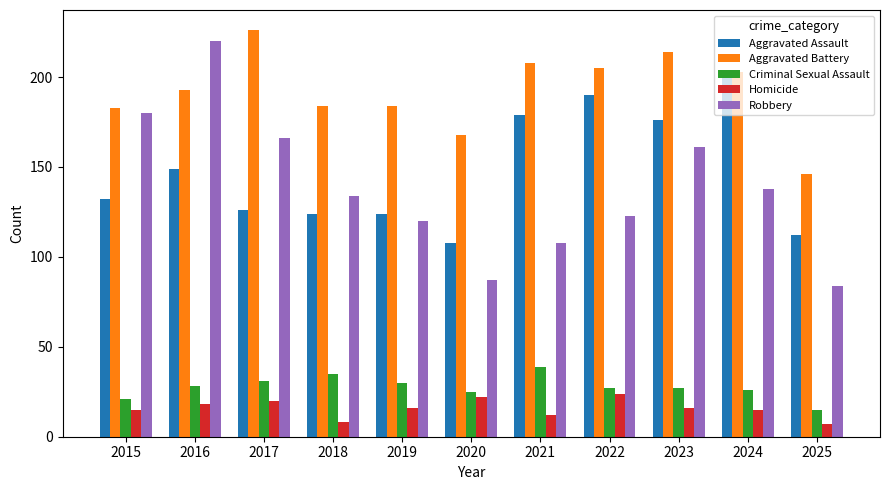

Which label corresponds to the largest value in the chart?

2017